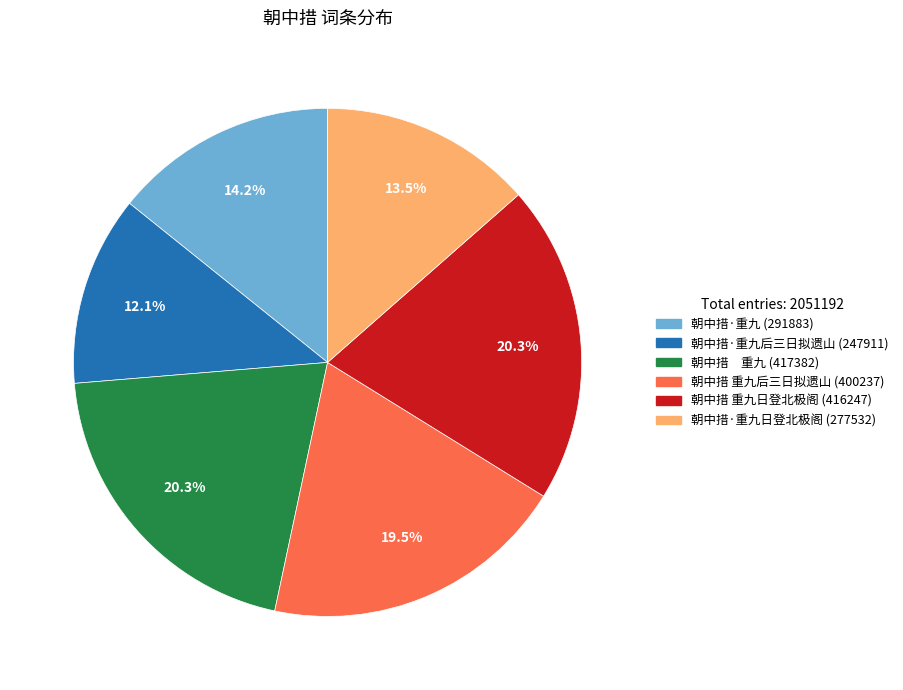

How many slices are in this pie chart?

6